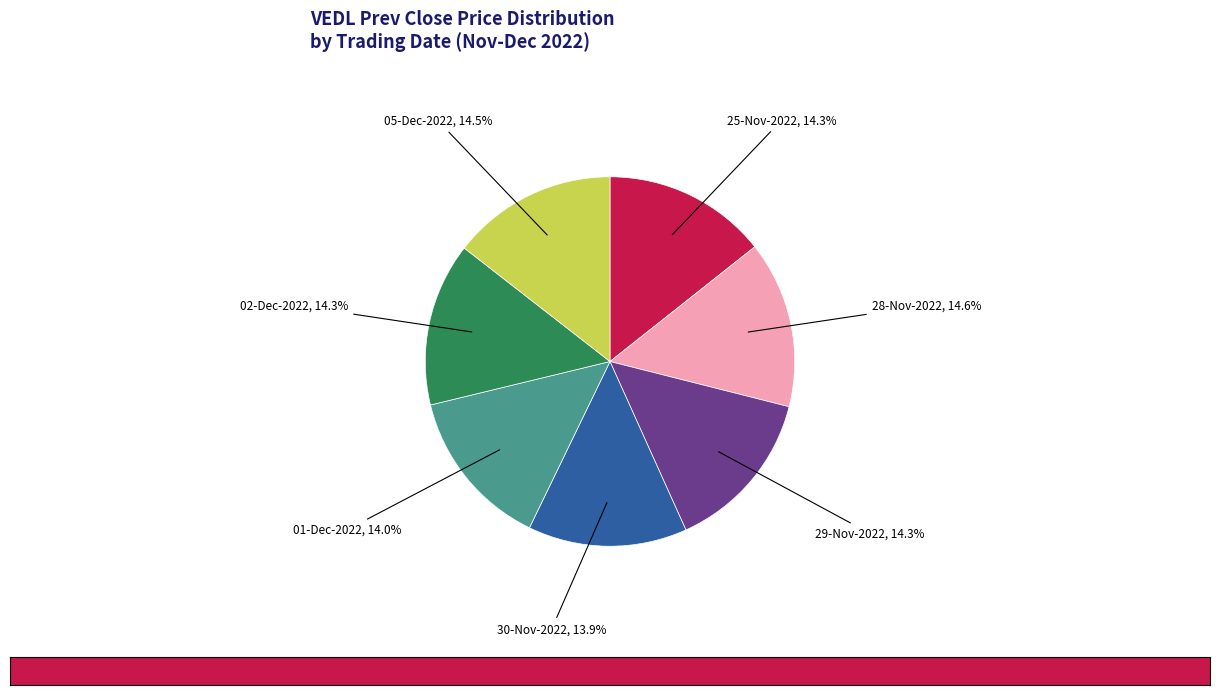

What is the ratio of the value at 29-Nov-2022 to the value at 02-Dec-2022?

1.0